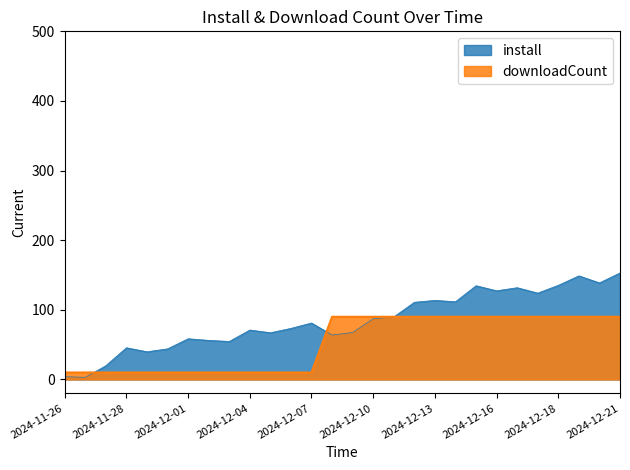

How many intersections are there between install and downloadCount?

3